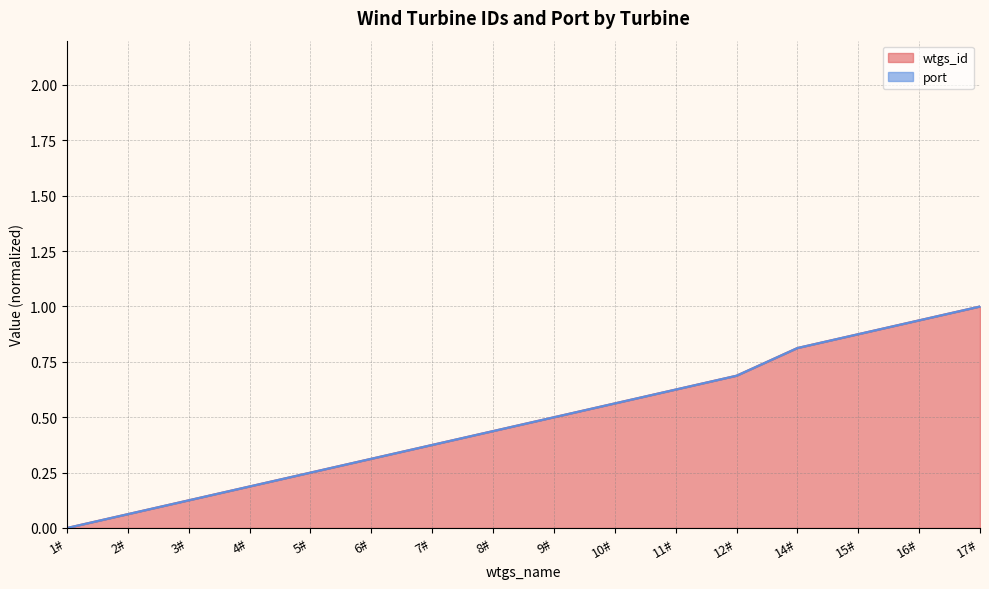

The value at 2# is 0.0. True or false?

False